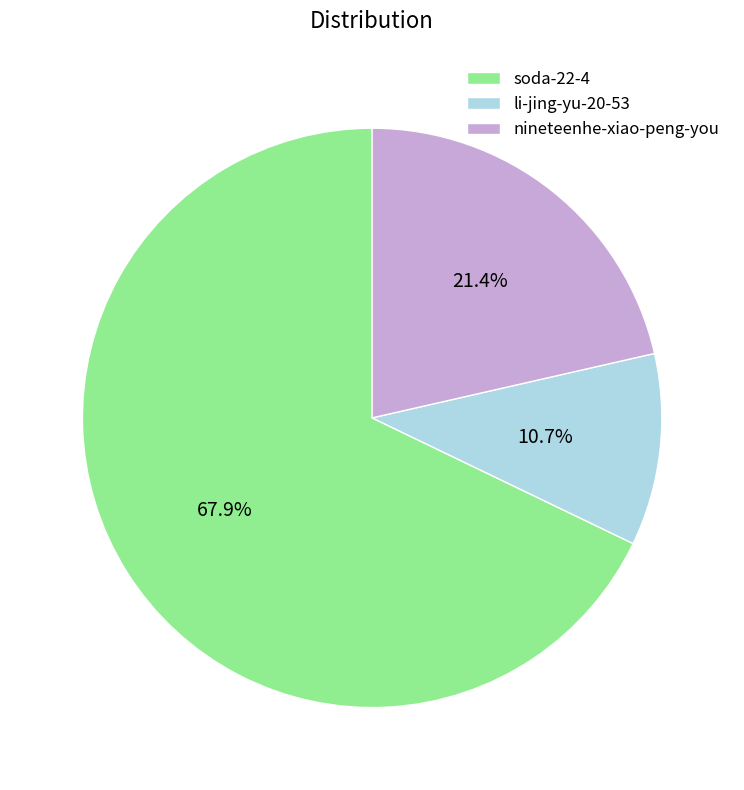

Approximately how many times larger is the value at nineteenhe-xiao-peng-you compared to soda-22-4?

0.3